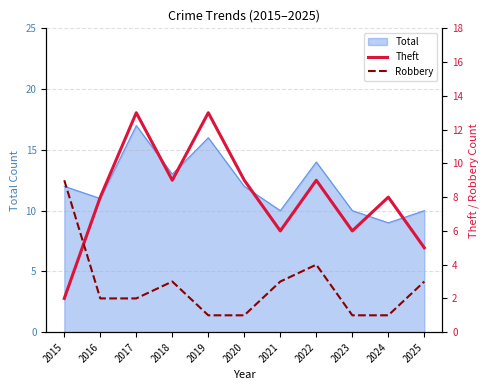

True or false: Theft has more than 1 points higher than both neighbors.

True